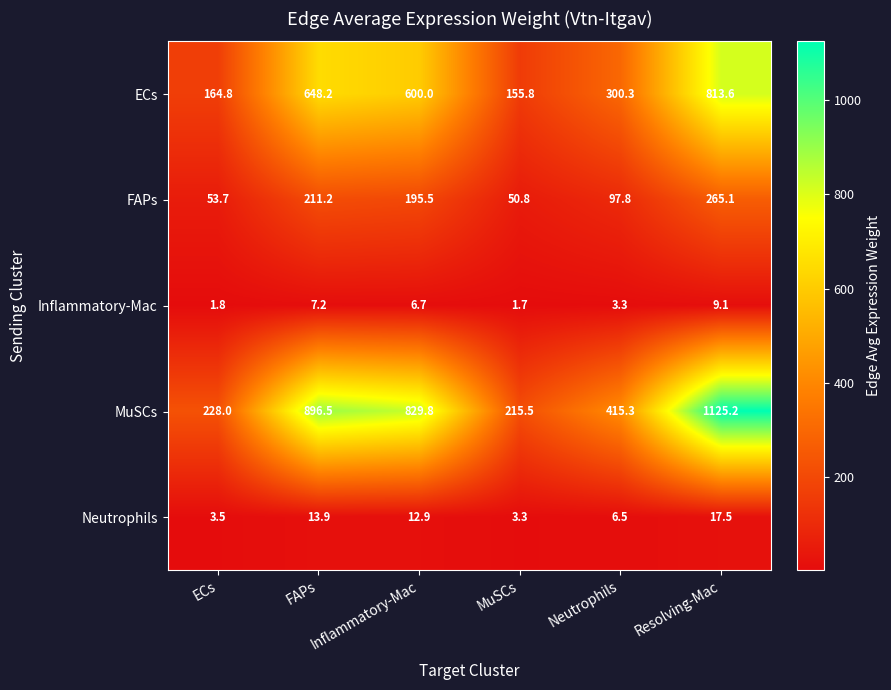

What is the difference between the maximum and minimum values in the FAPs series?

214.3